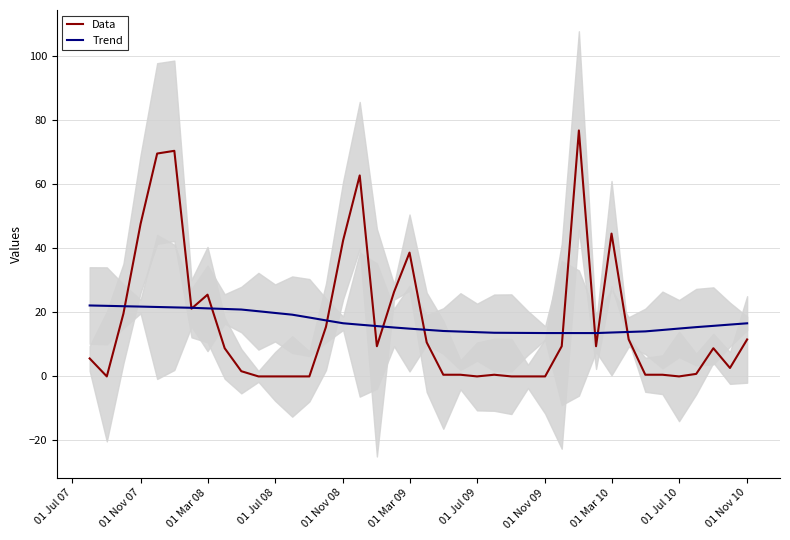

Rank the series by their maximum value, from lowest to highest.

Trend, Data